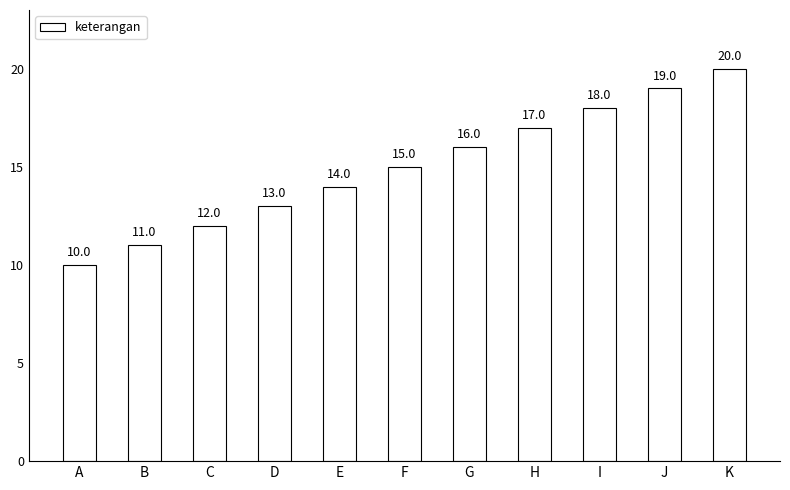

Approximately how many times larger is the value at D compared to G?

0.8